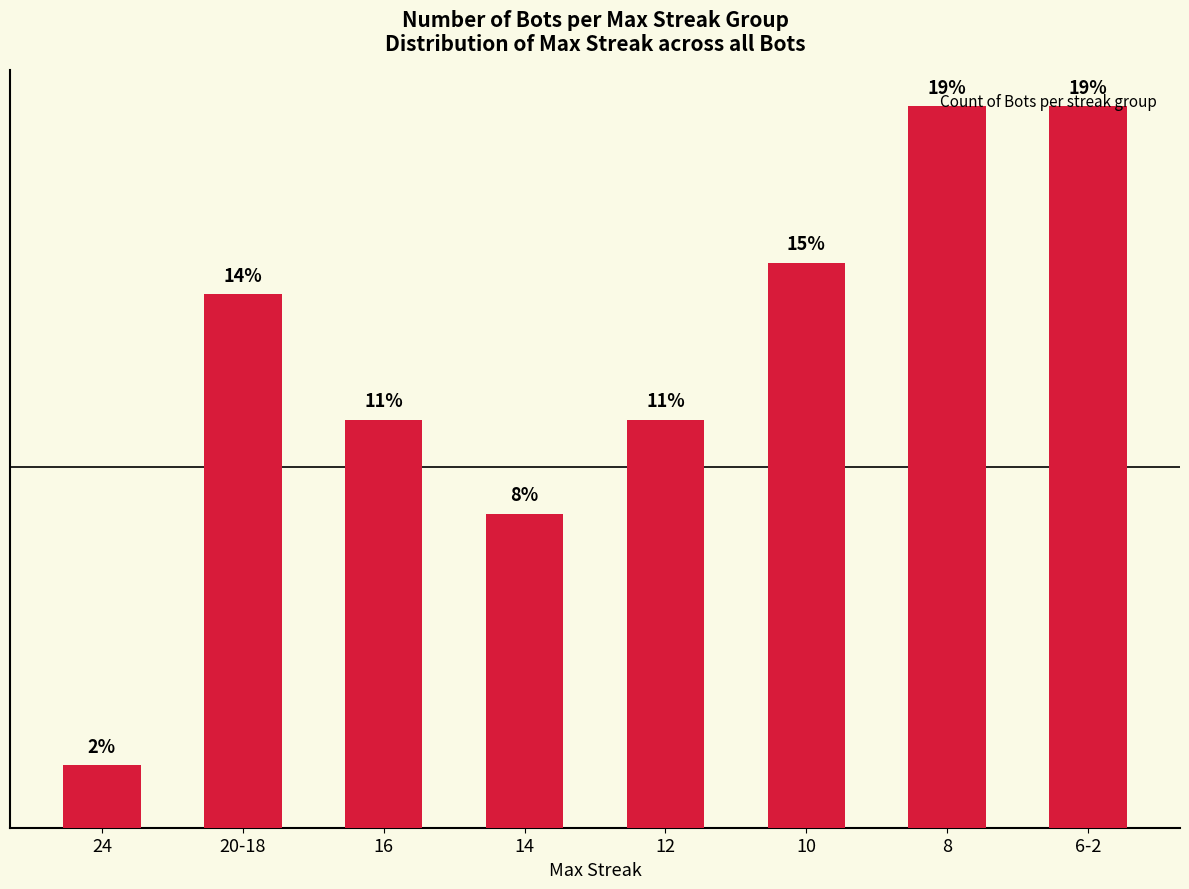

Reading right to left, list all the values displayed in this chart.

23	23	18	13	10	13	17	2